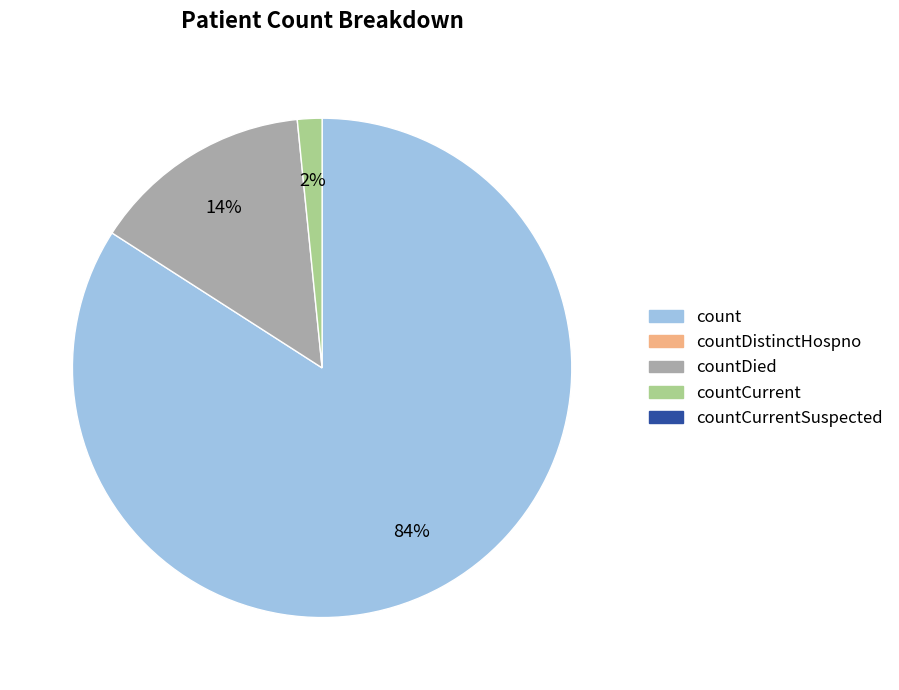

How many slices are in this pie chart?

3